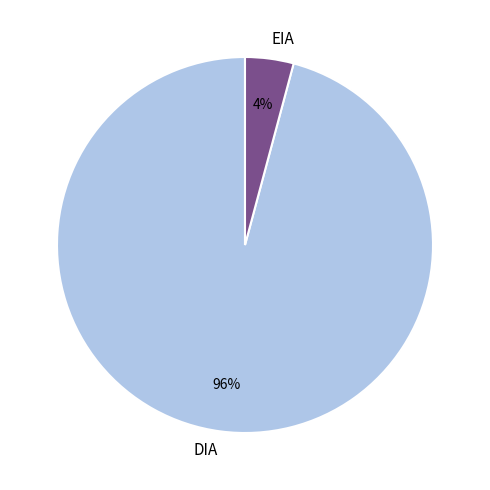

The DIA slice represents 96% of the pie. True or false?

True